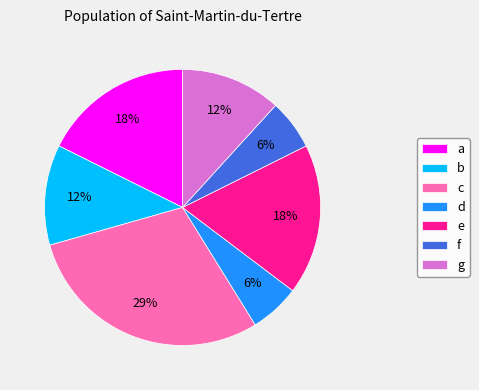

Which has a higher value, g or c?

c